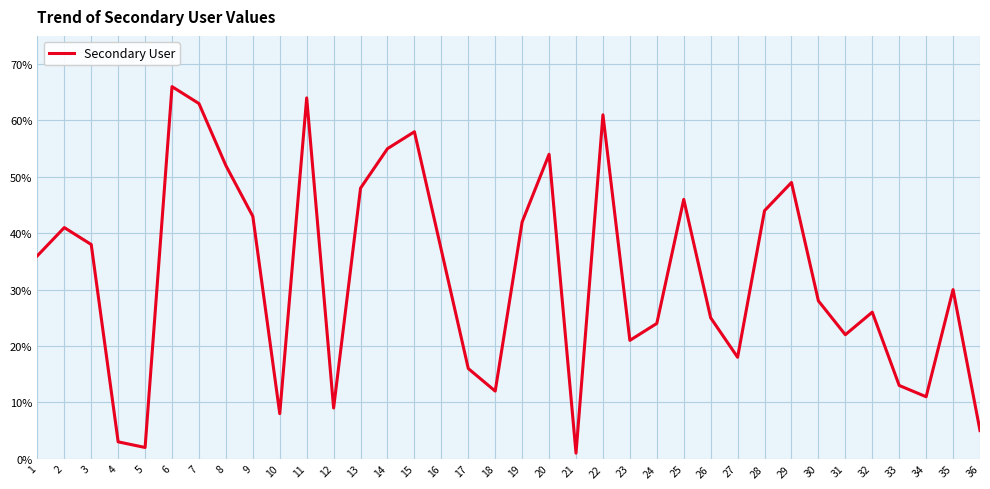

How many interior local valleys (lower than both neighbors) does the data have?

9